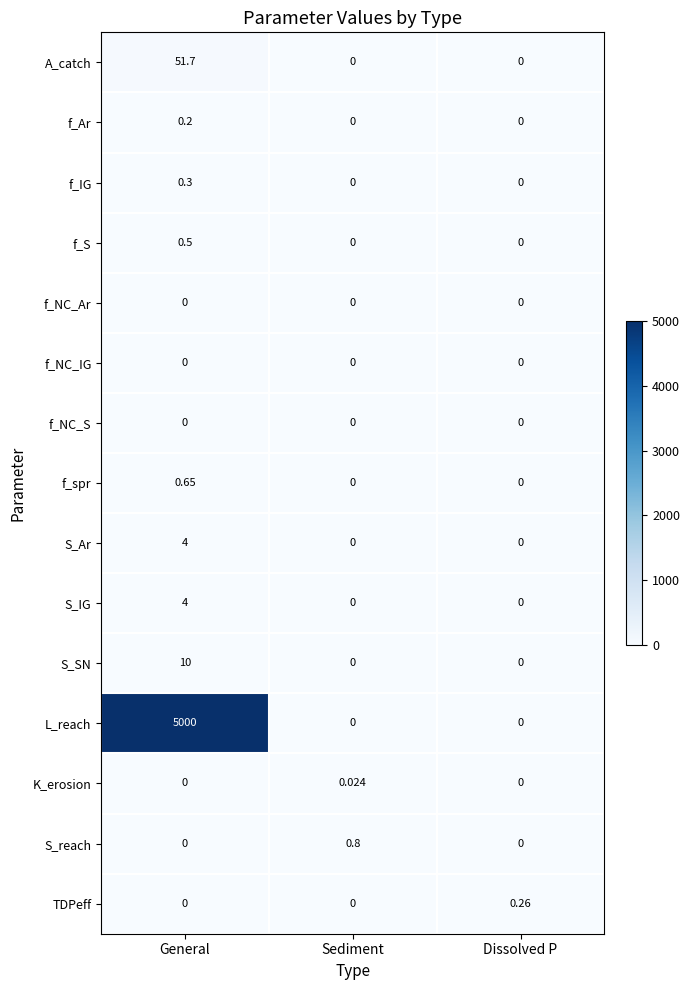

At which category is the sum across all series the highest?

General